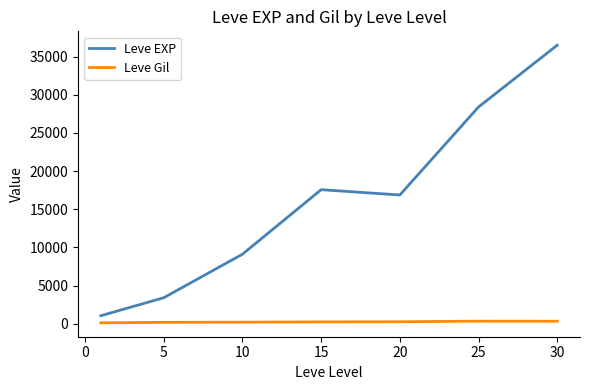

Which series has the widest spread of values?

Leve EXP